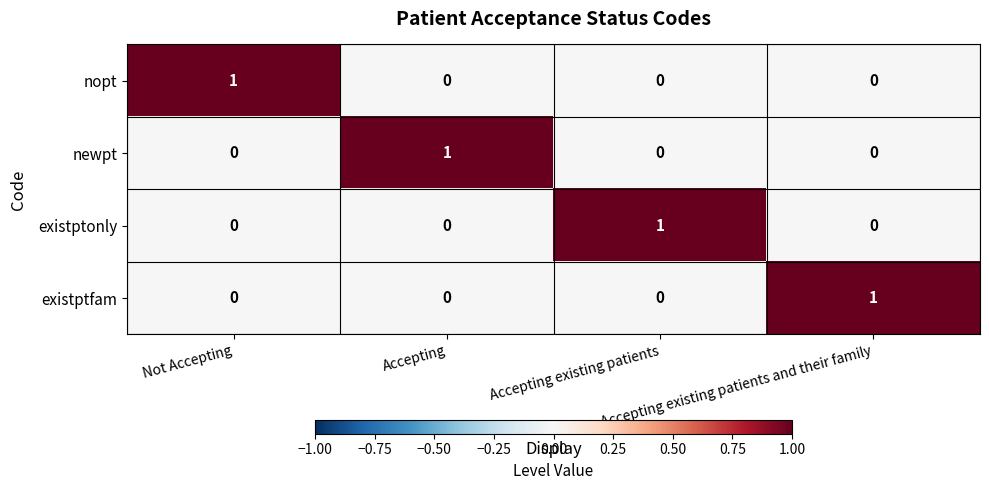

How many existptonly values are between 0 and 1?

4